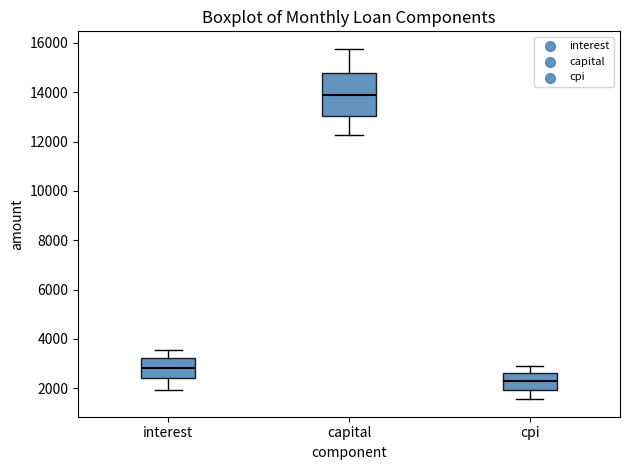

Reading left to right, read every box against the y-axis: the position of its median line, the range the box covers, and the ends of its whiskers. The values are not printed on the chart, so give them approximately, as read against the axis.

interest: median 2800, box 2400 to 3200, whiskers 2000 to 3600
capital: median 13800, box 13000 to 14800, whiskers 12200 to 15800
cpi: median 2200, box 2000 to 2600, whiskers 1600 to 2800